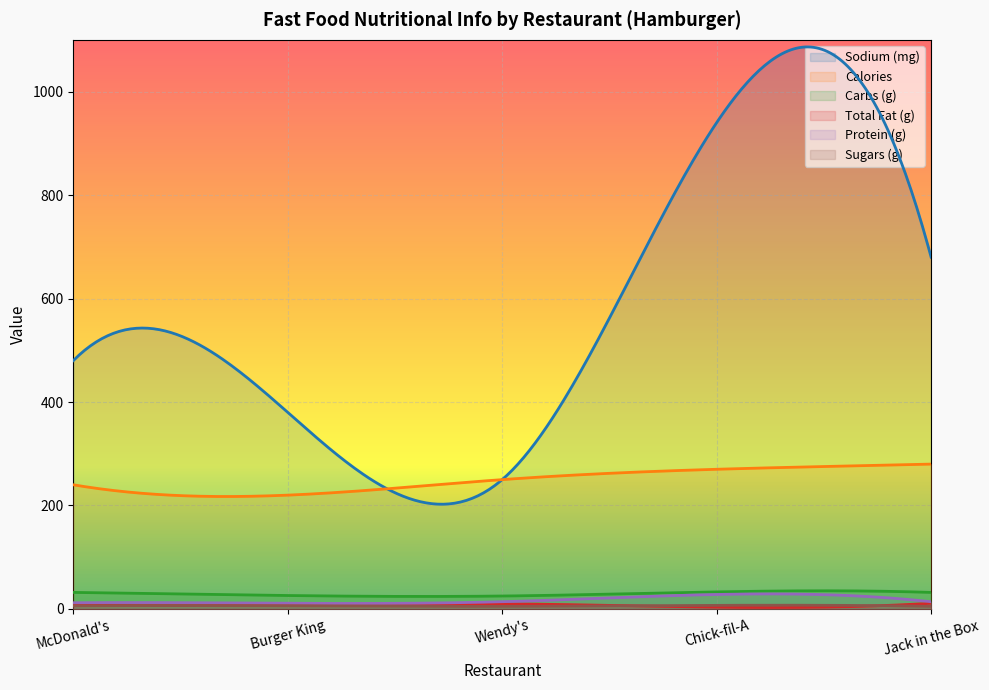

What is the total value across all series at Burger King?

651.0